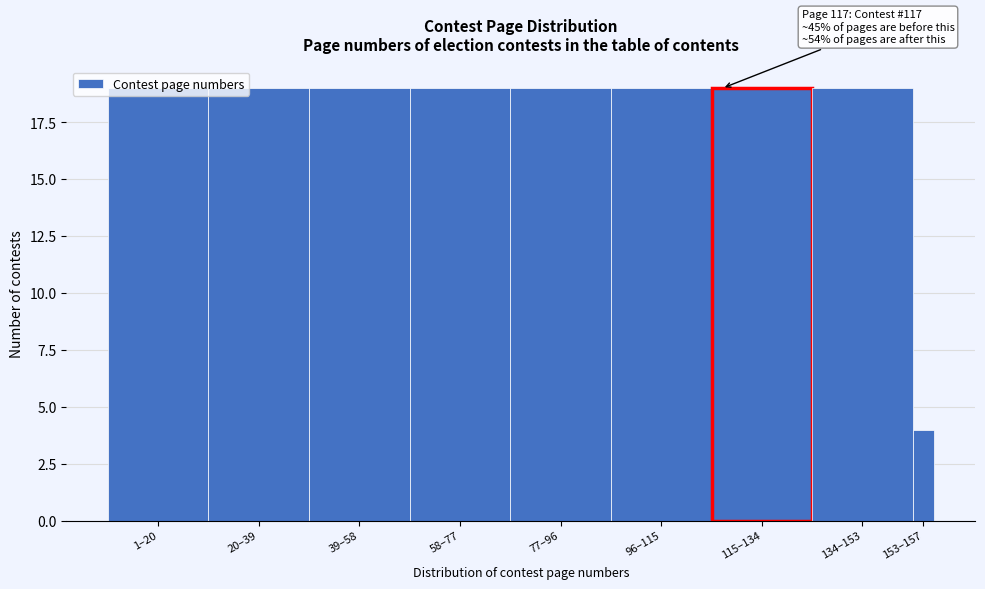

What is the difference between the second highest and minimum values?

15